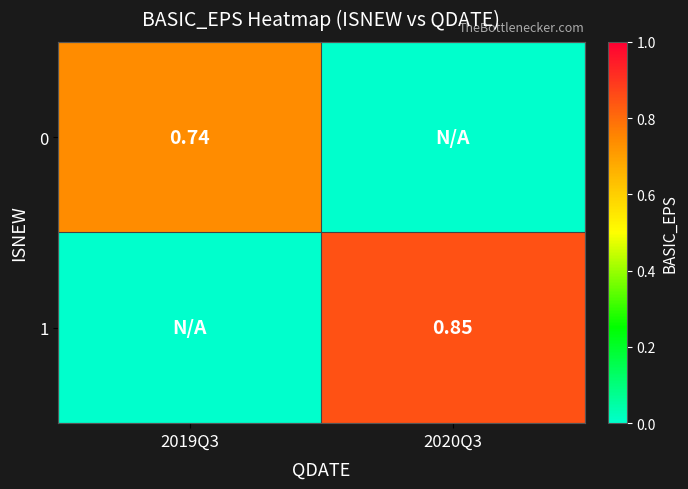

What is the spread (max minus min) of values at 2019Q3?

0.7